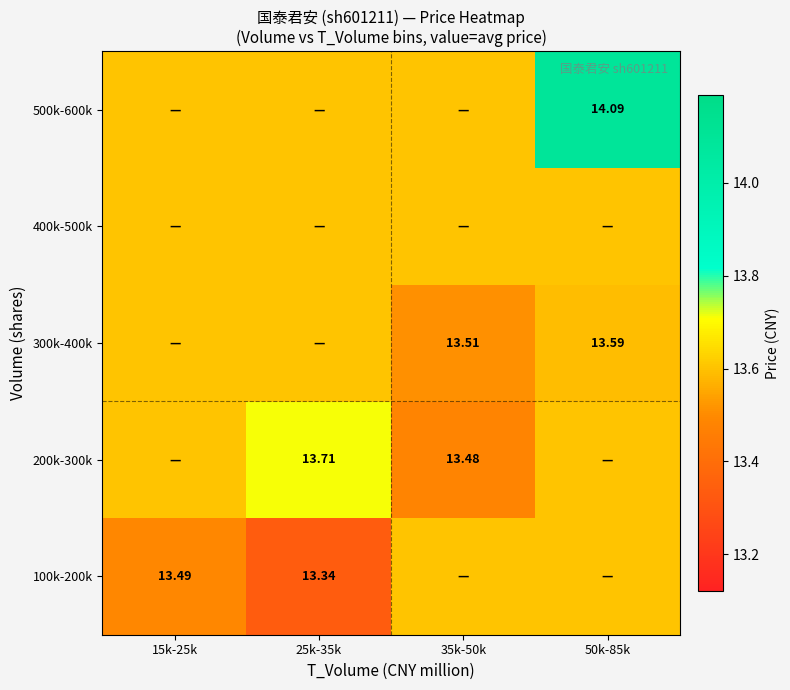

Rank the series by their maximum value, from lowest to highest.

100k-200k, 300k-400k, 400k-500k, 200k-300k, 500k-600k